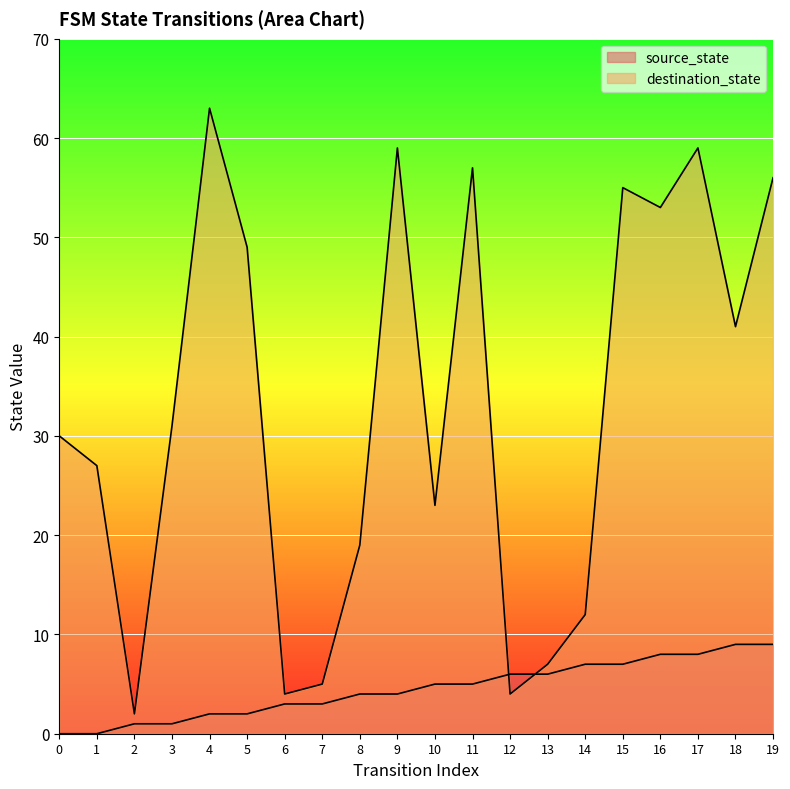

Which series has the widest spread of values?

destination_state